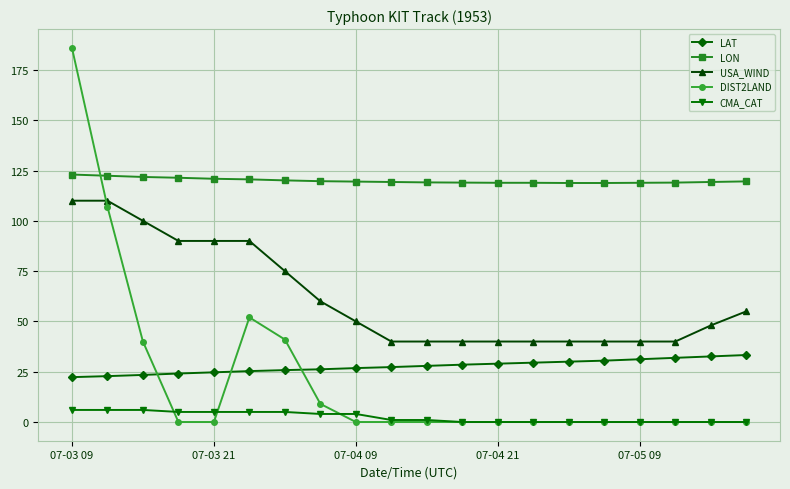

What is the maximum value for CMA_CAT?

6.0